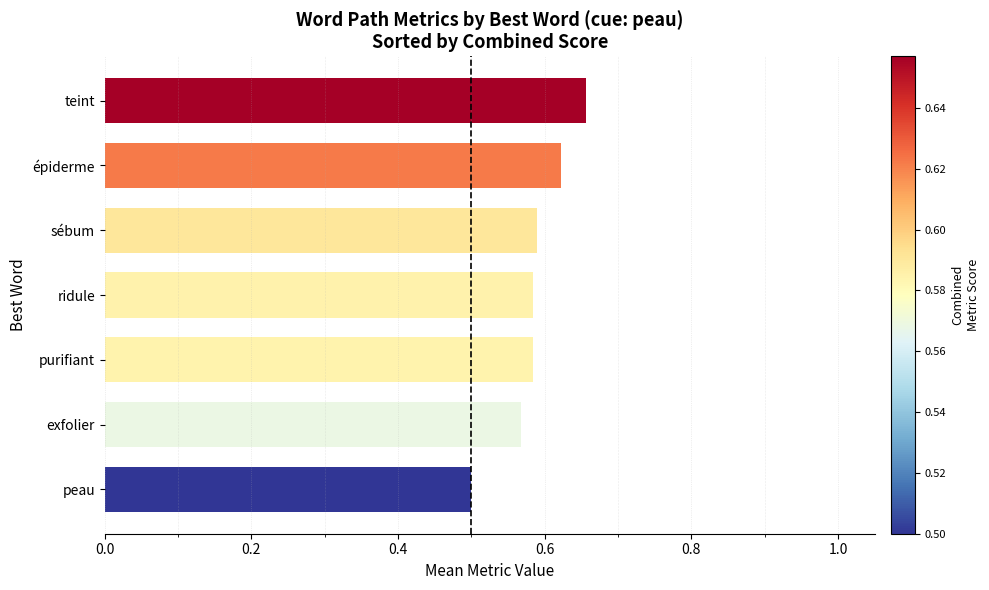

Which category has the highest value across all series?

teint